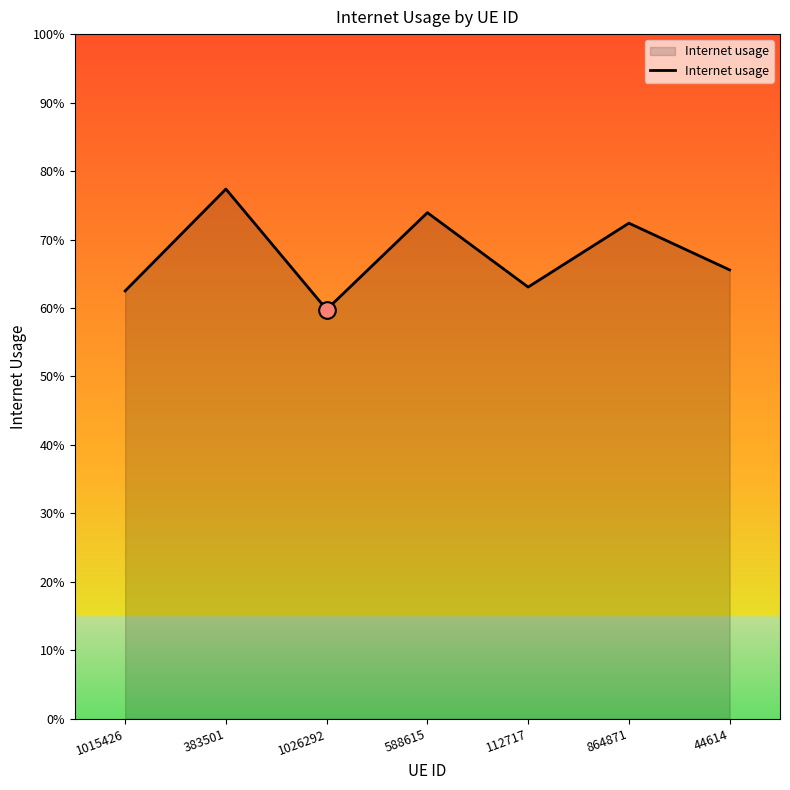

Is this an area chart (filled region under the line)?

Yes